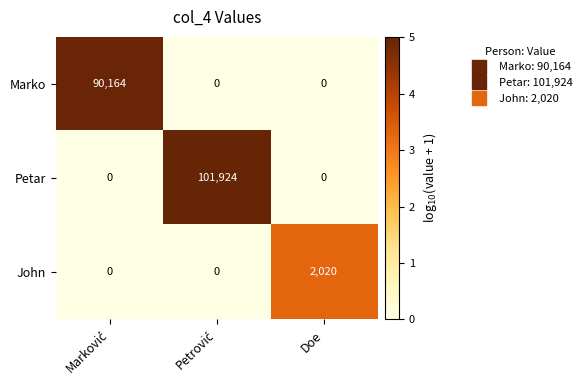

Reading right to left, what are all the values shown in this chart?

Marko: 0	0	90164
Petar: 0	101924	0
John: 2020	0	0